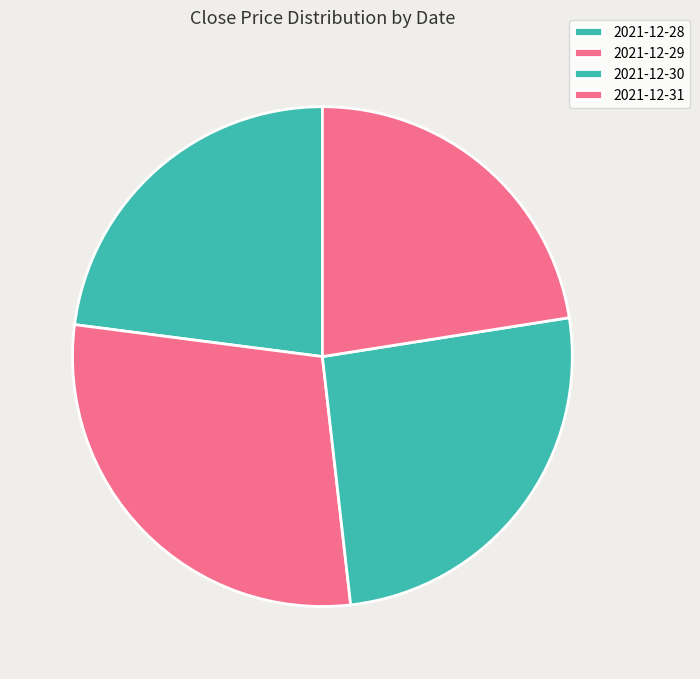

What is the largest slice in the pie chart?

2021-12-29